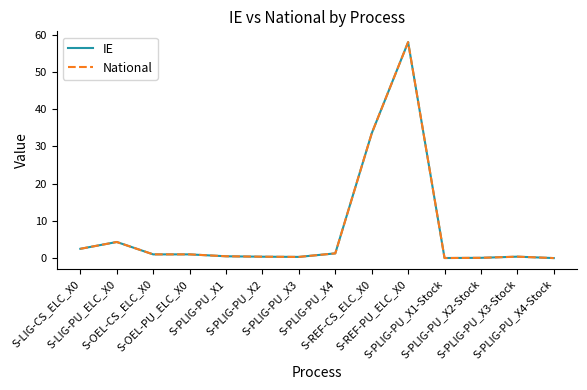

At which category is the sum across all series the highest?

S-REF-PU_ELC_X0